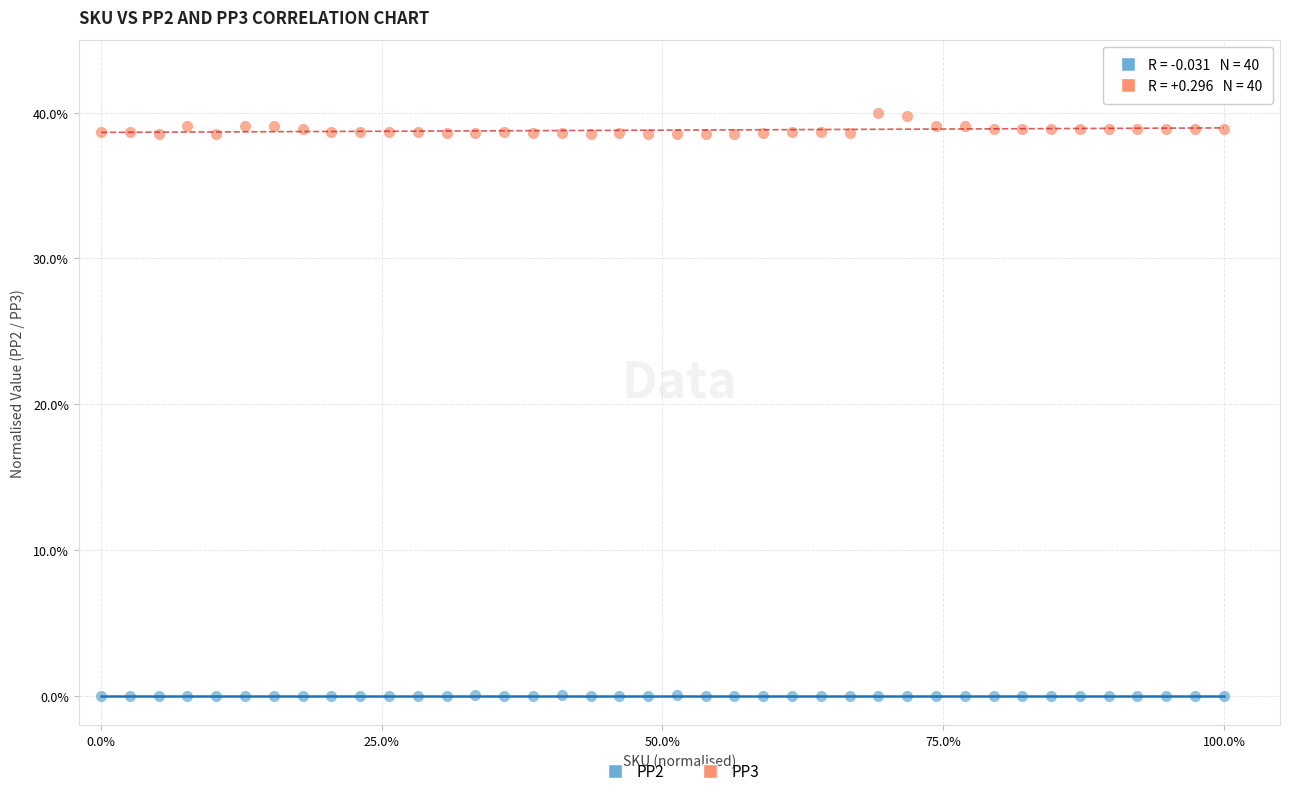

Which series contains the highest Y value?

PP3